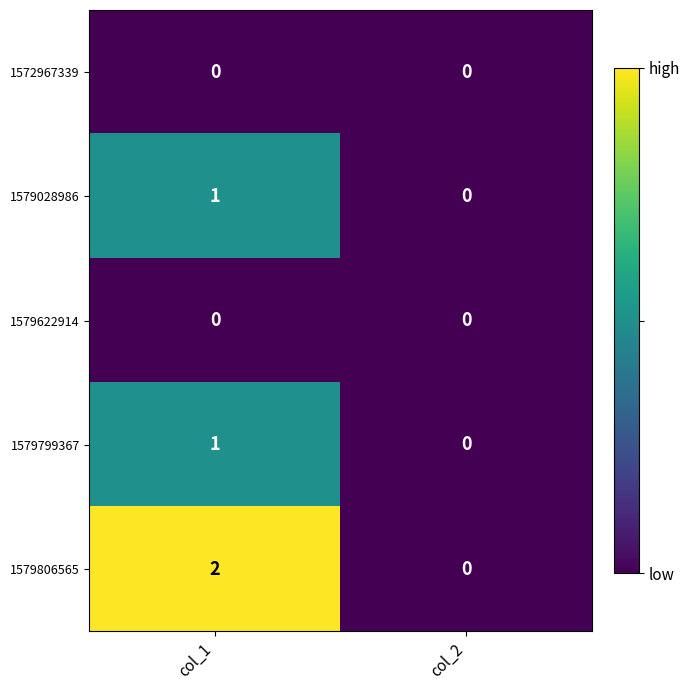

At which category is the sum across all series the highest?

col_1